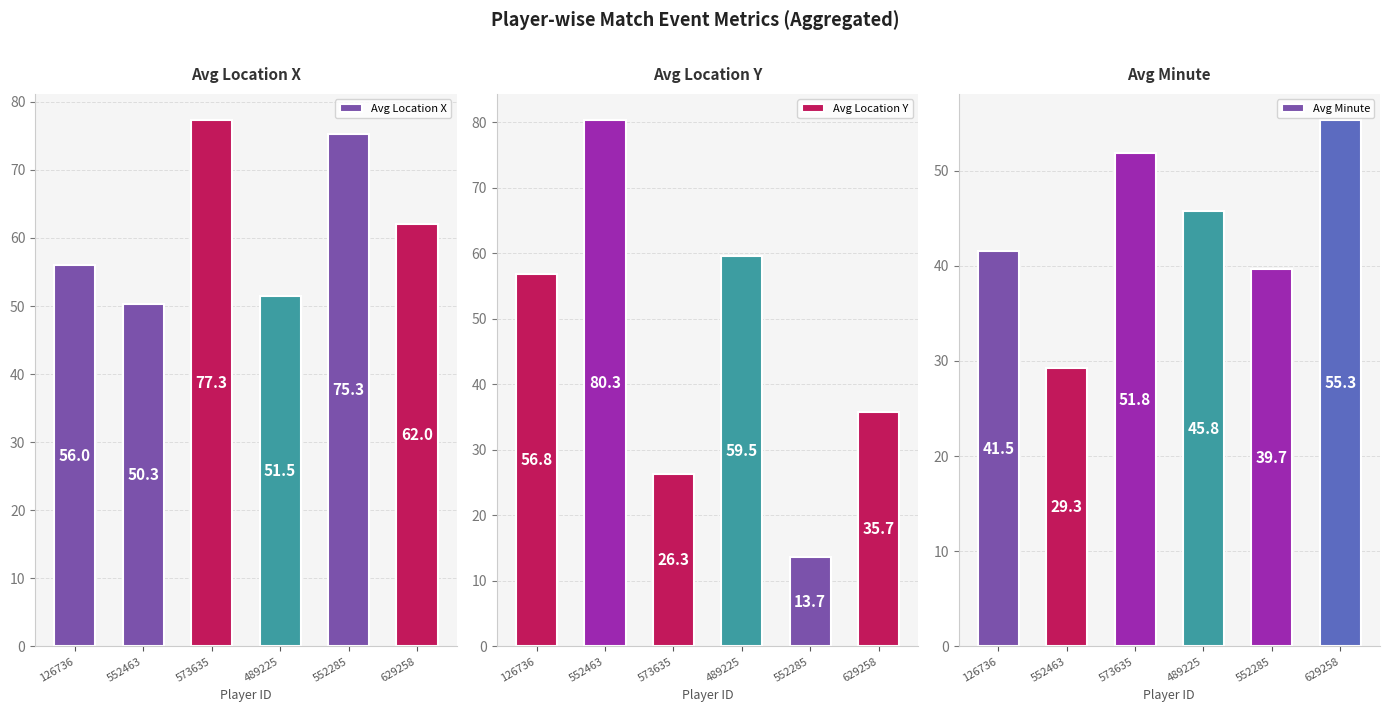

At how many categories does at least one series exceed 18?

6